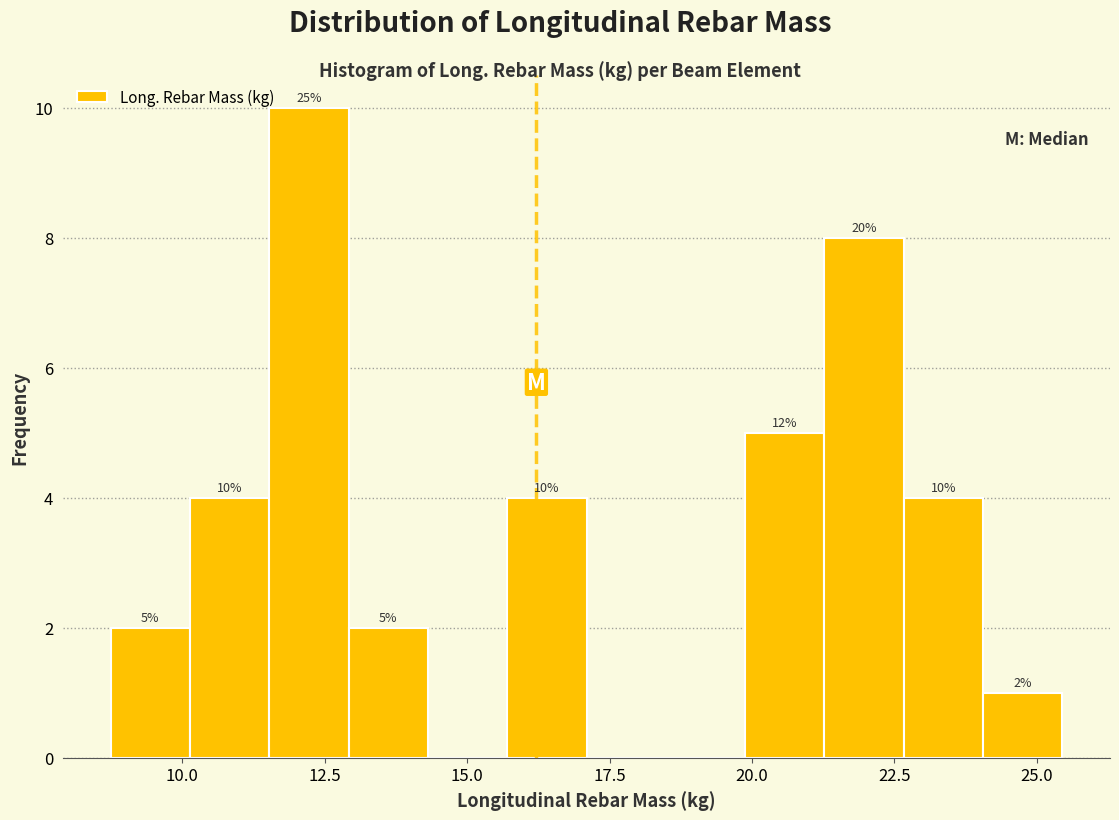

Read against the x-axis, roughly where is the centre of the tallest bar?

12.0